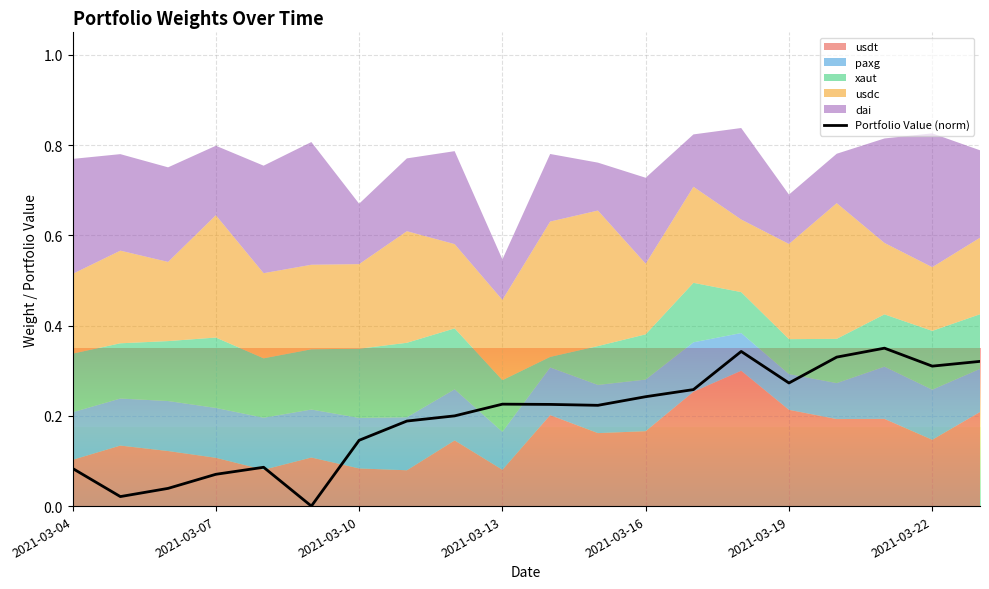

True or false: Portfolio Value (norm) has a value of 0.4 at 2021-03-19.

False